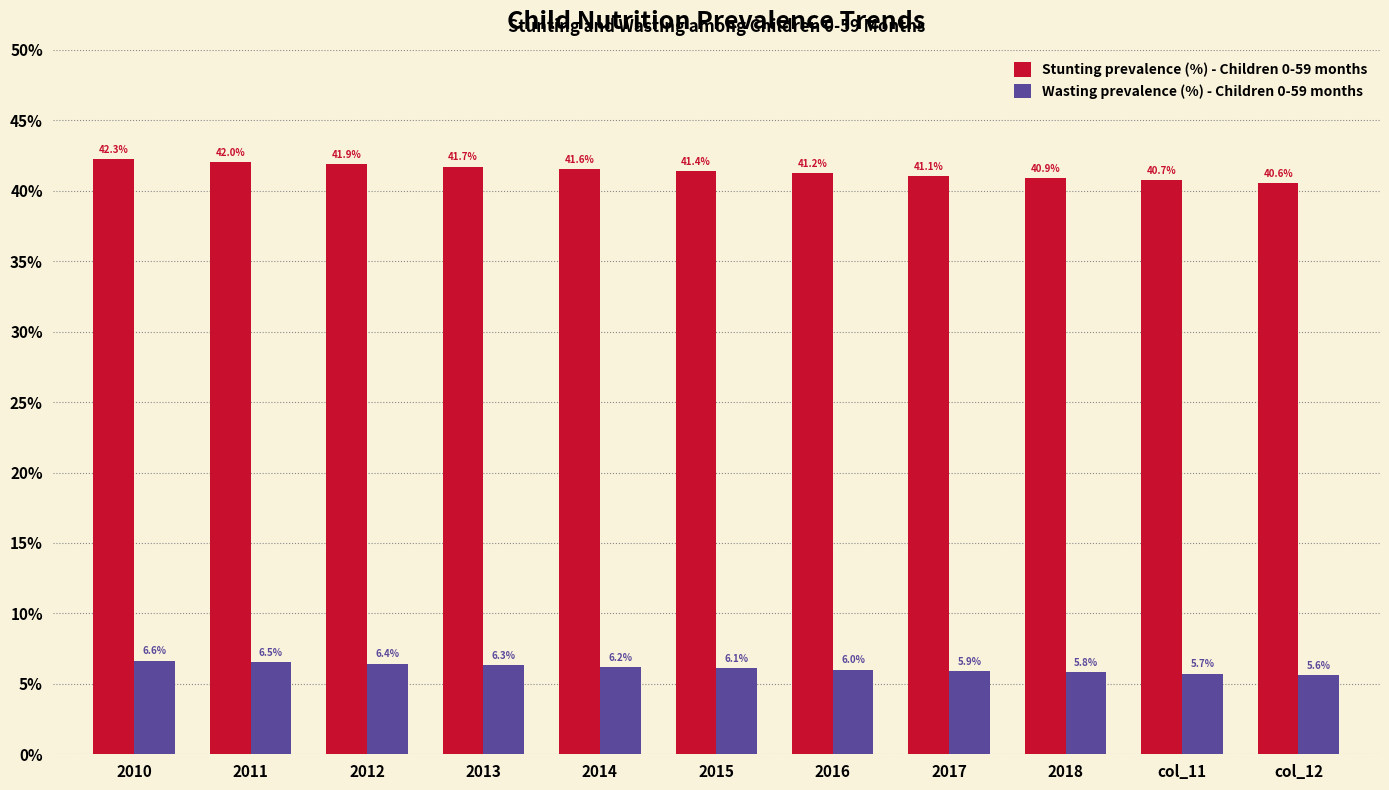

Which label corresponds to the smallest value in the chart?

col_12